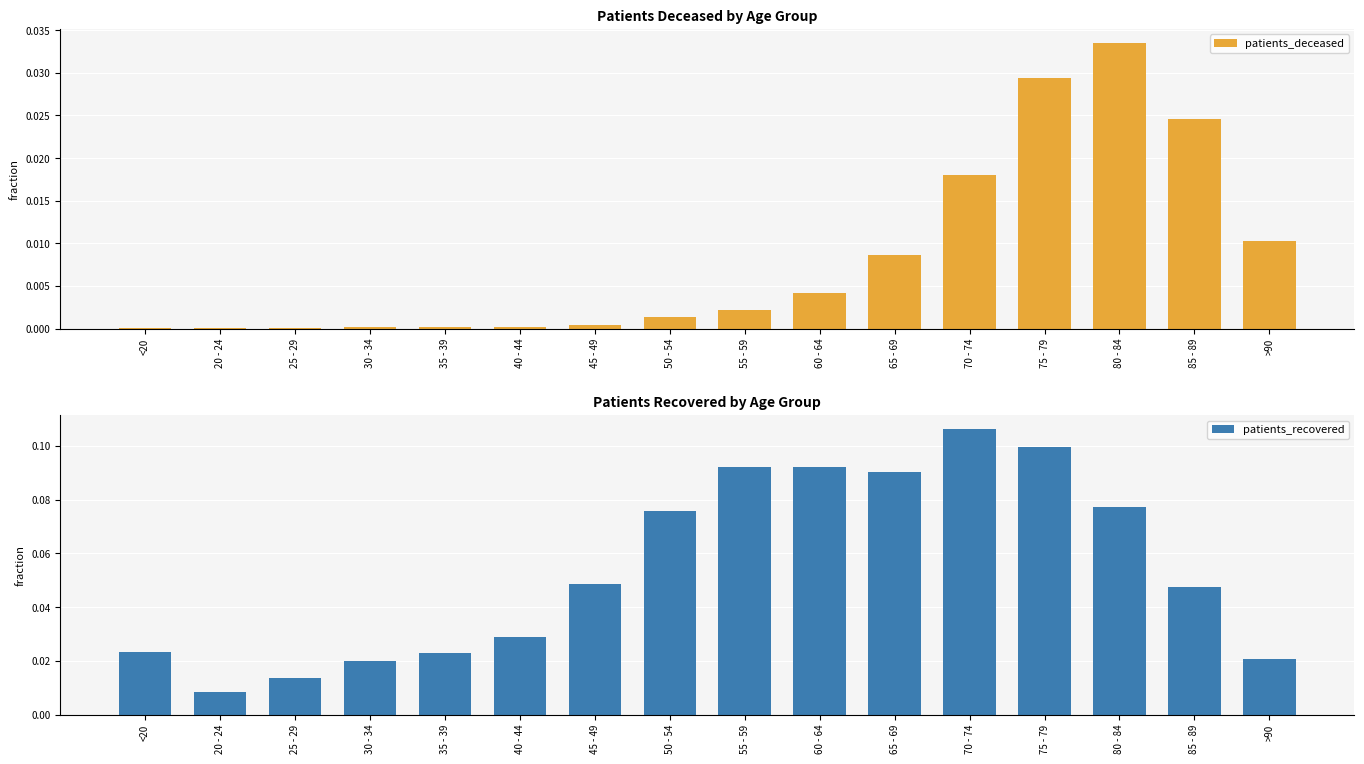

Which category has the highest value across all series?

70 - 74